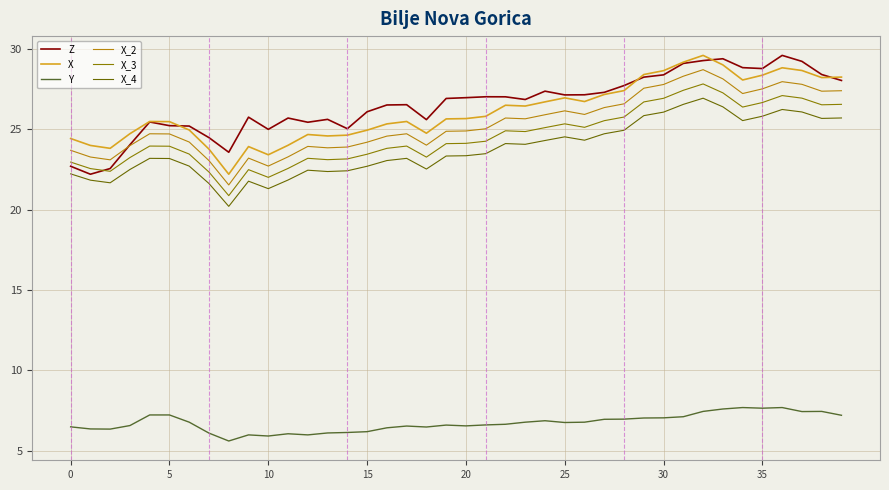

What is the sum of all X_2 values?

1013.3